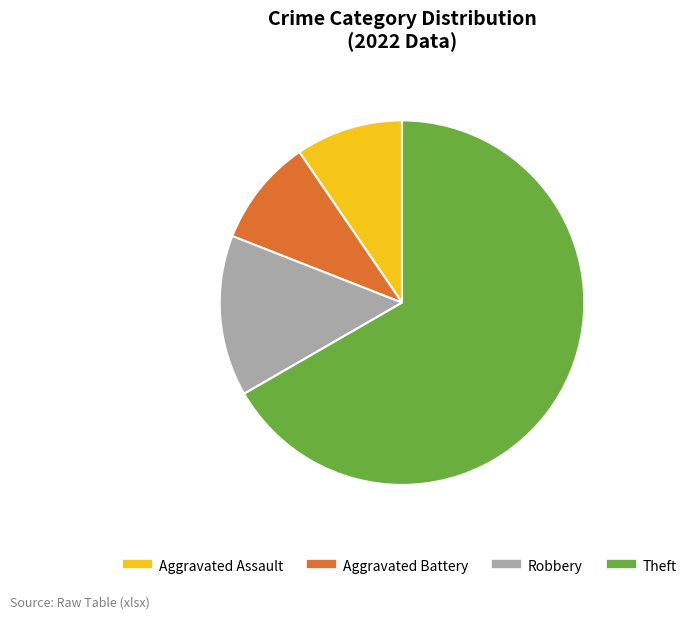

Which slice is the largest?

Theft